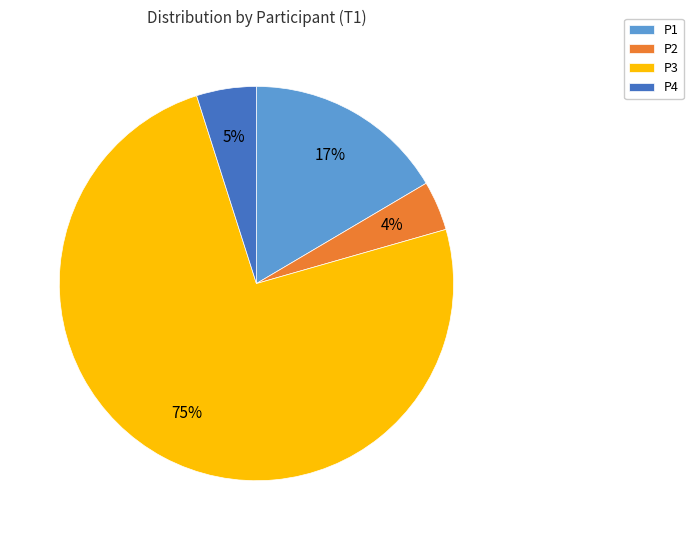

Do P4 and P3 together represent more than half of the pie?

Yes